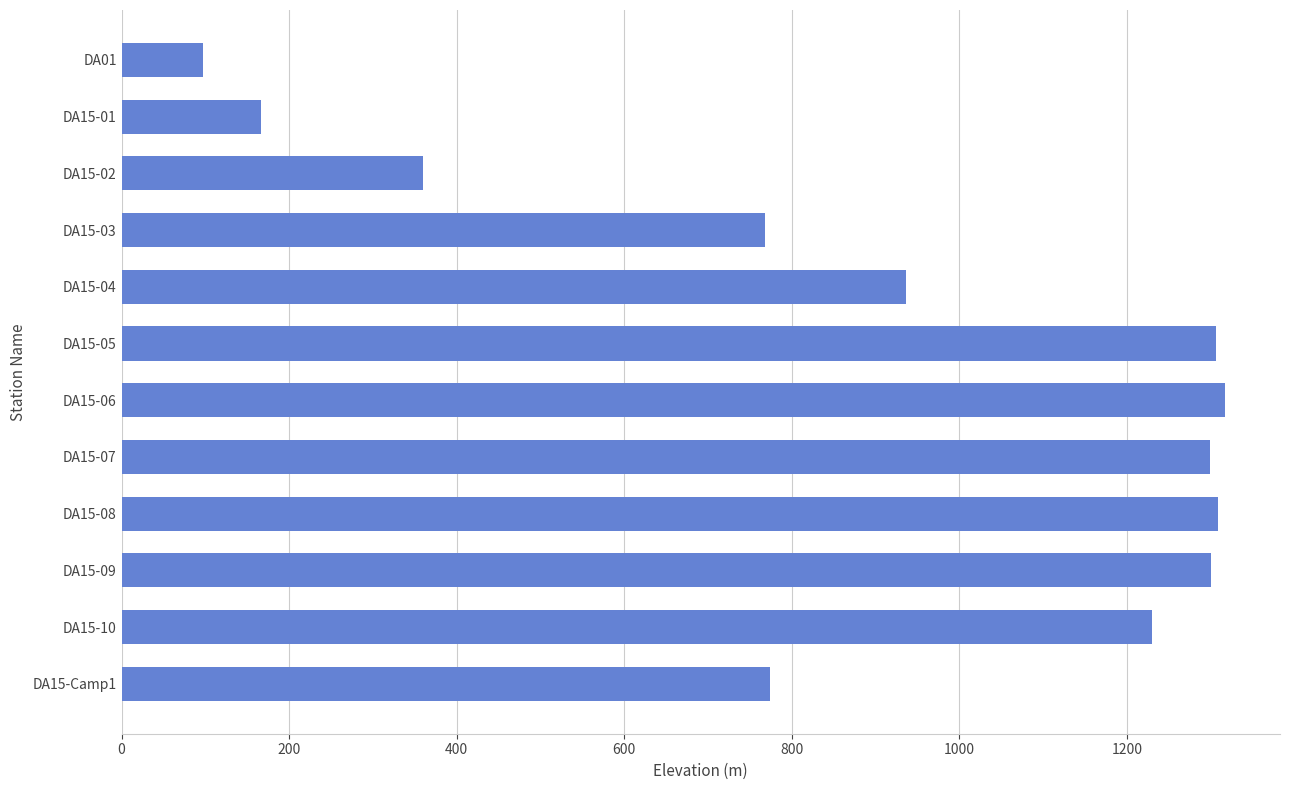

What is the difference between the second highest and minimum values?

1211.0